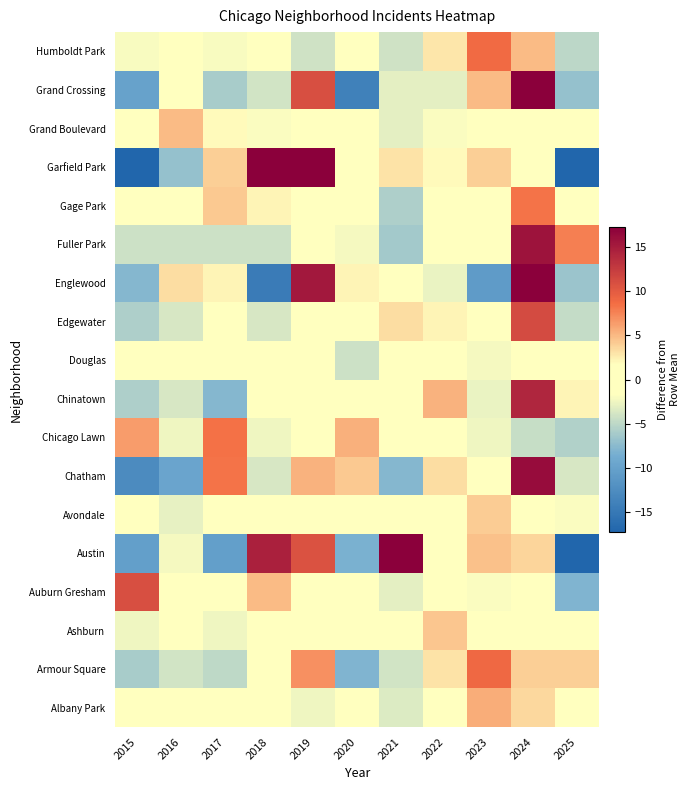

What is the spread (max minus min) of values at 2016?

14.7